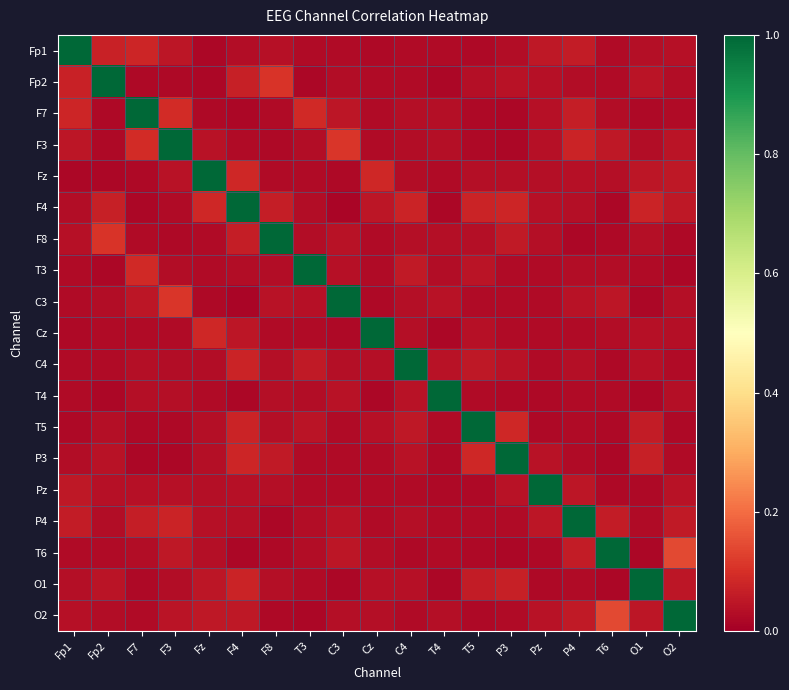

Between T4 and Fp2, which is larger?

Fp2